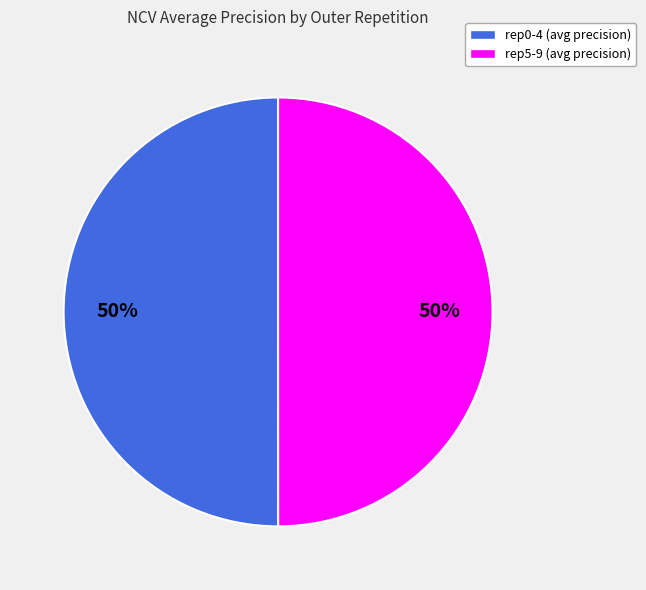

To the nearest percent, what is the average slice percentage?

50%